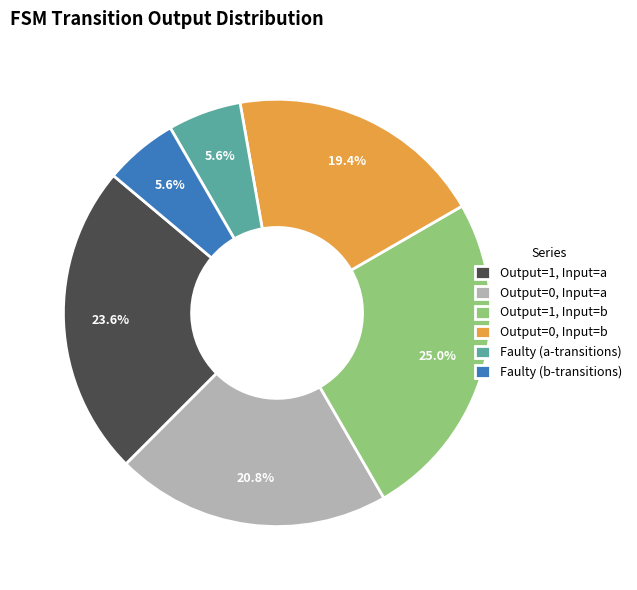

What portion of the pie excludes Output=1, Input=b?

75.0%